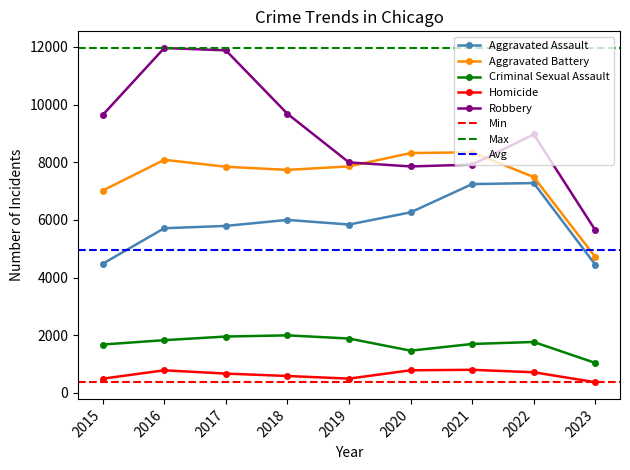

What is the value of the Homicide point at the 7th from the left?

804